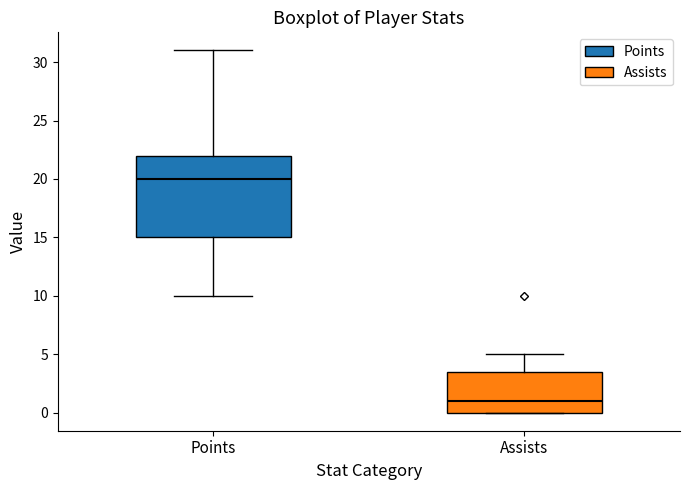

Comparing the boxes themselves (not the whiskers), which one is the tallest?

Points